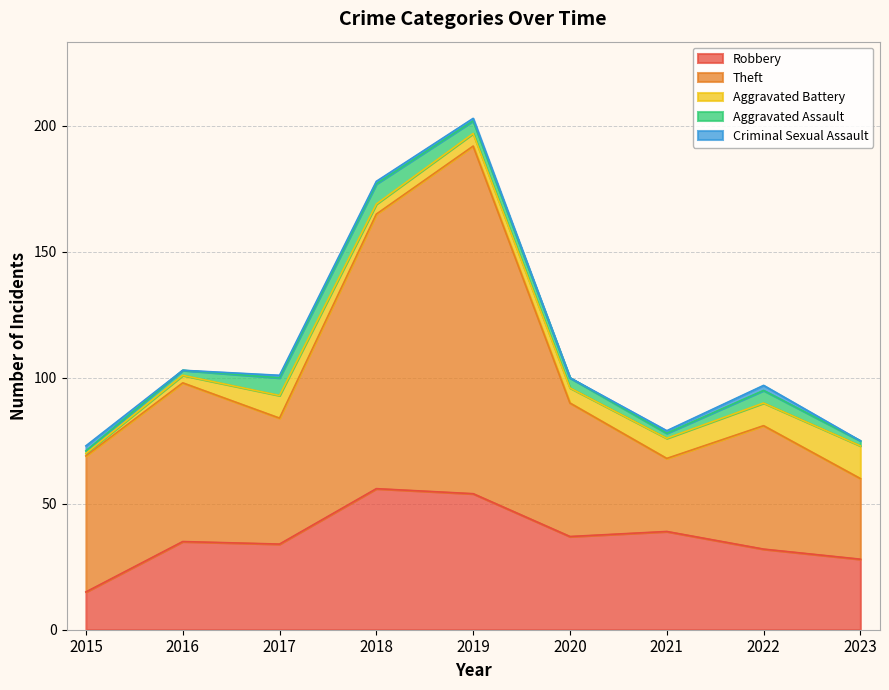

How many lines are shown in the chart?

5